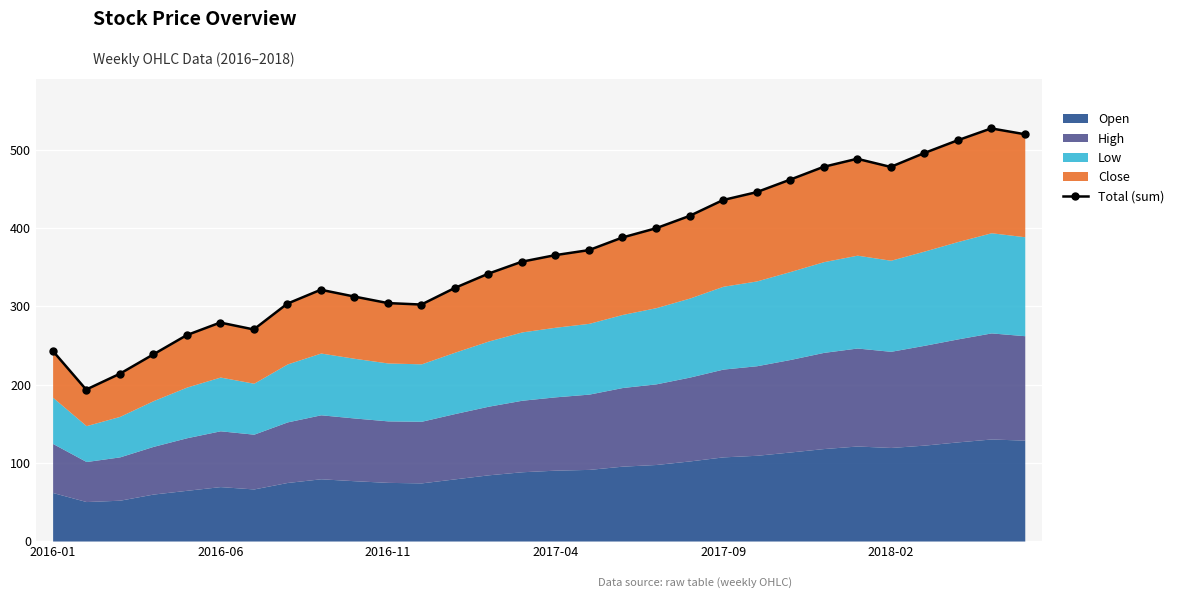

At which category does the chart reach its peak across all series?

28